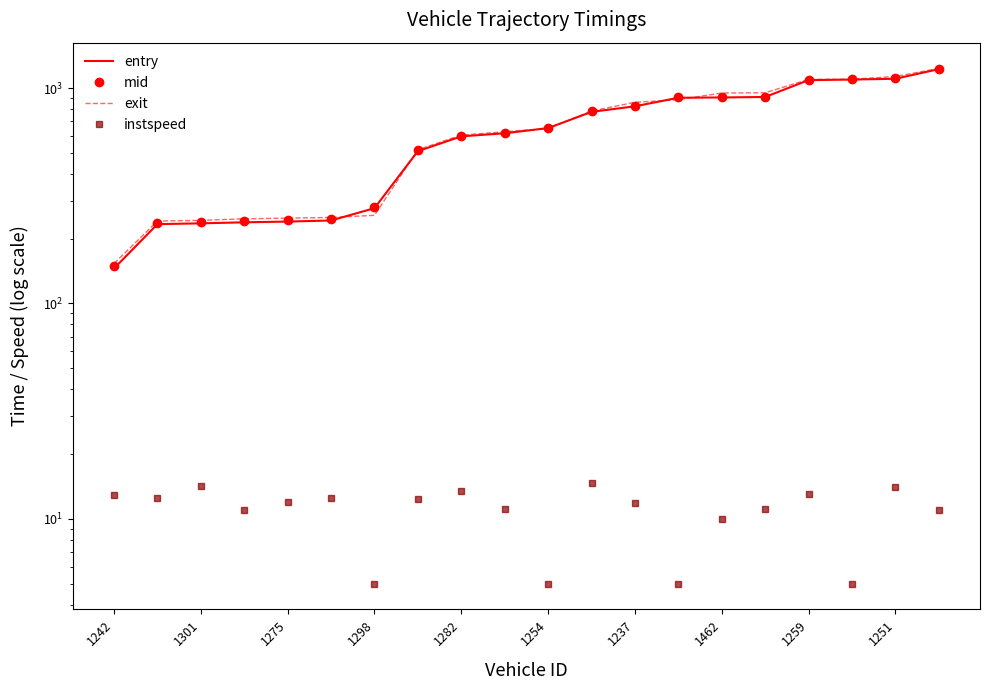

How many distinct data groups are displayed?

4